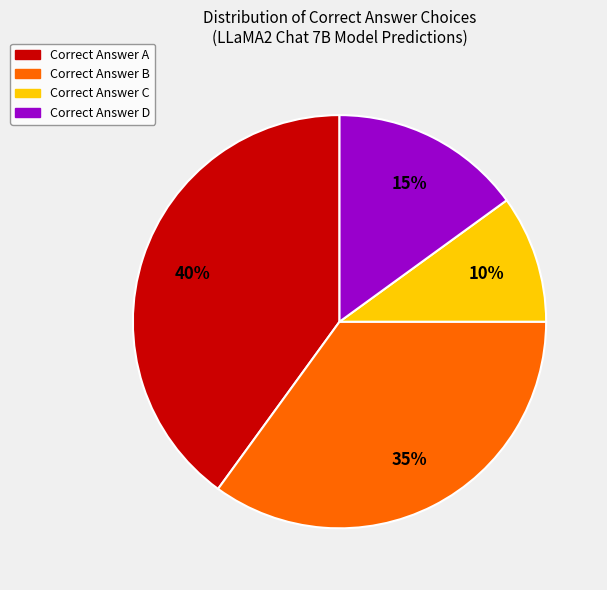

Does any single category account for the majority?

No